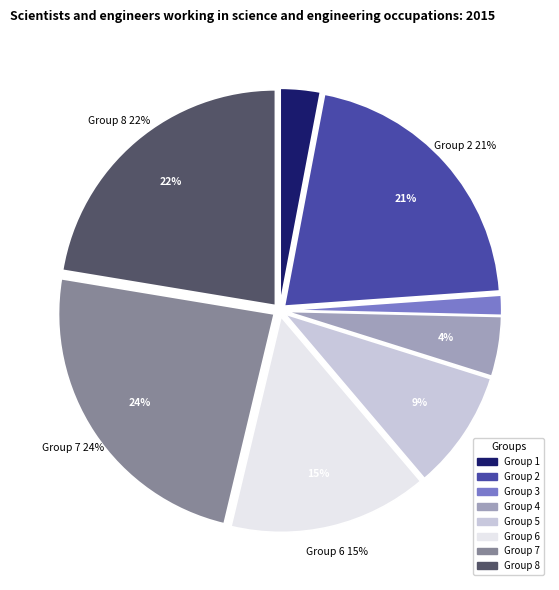

Which slice is the largest?

7